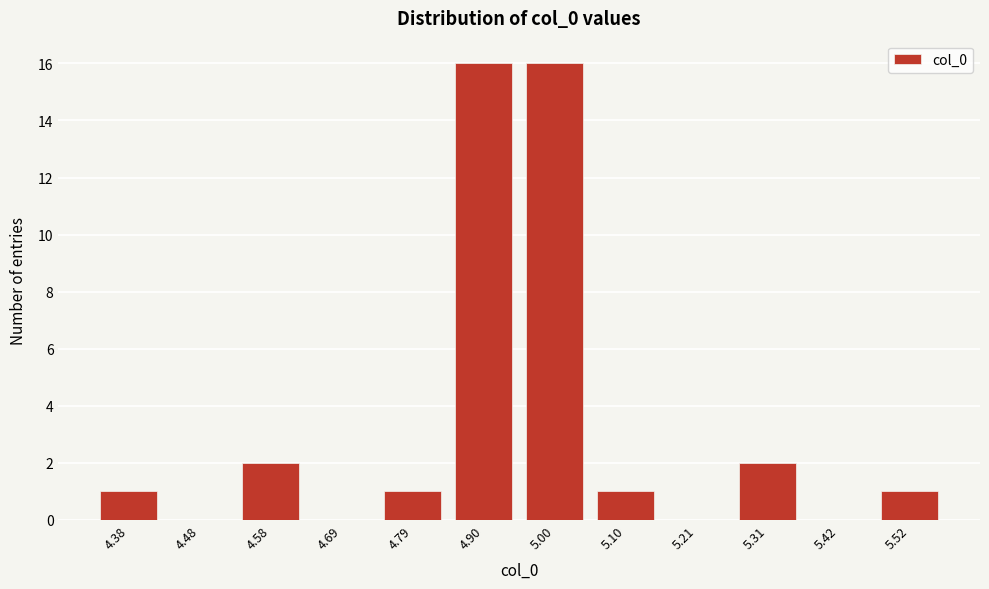

Reading right to left, what are all the values shown in this chart?

5.52=1	5.42=0	5.31=2	5.21=0	5.10=1	5.00=16	4.90=16	4.79=1	4.69=0	4.58=2	4.48=0	4.38=1